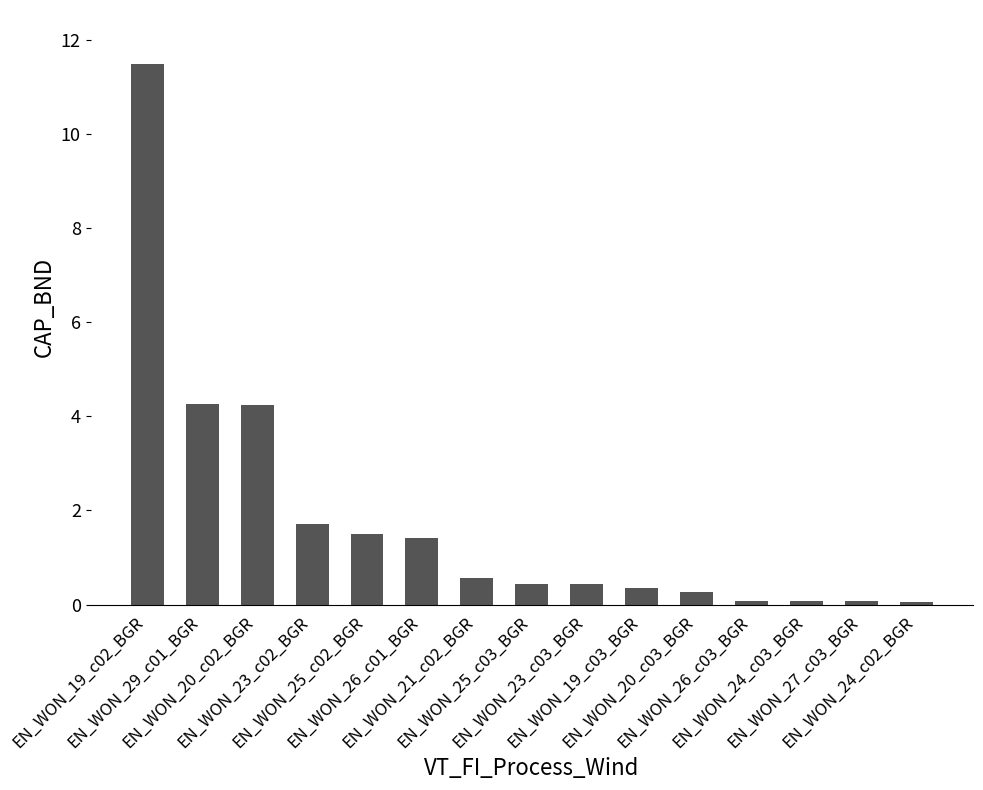

What is the sum of the values at EN_WON_23_c03_BGR and EN_WON_25_c02_BGR?

1.9